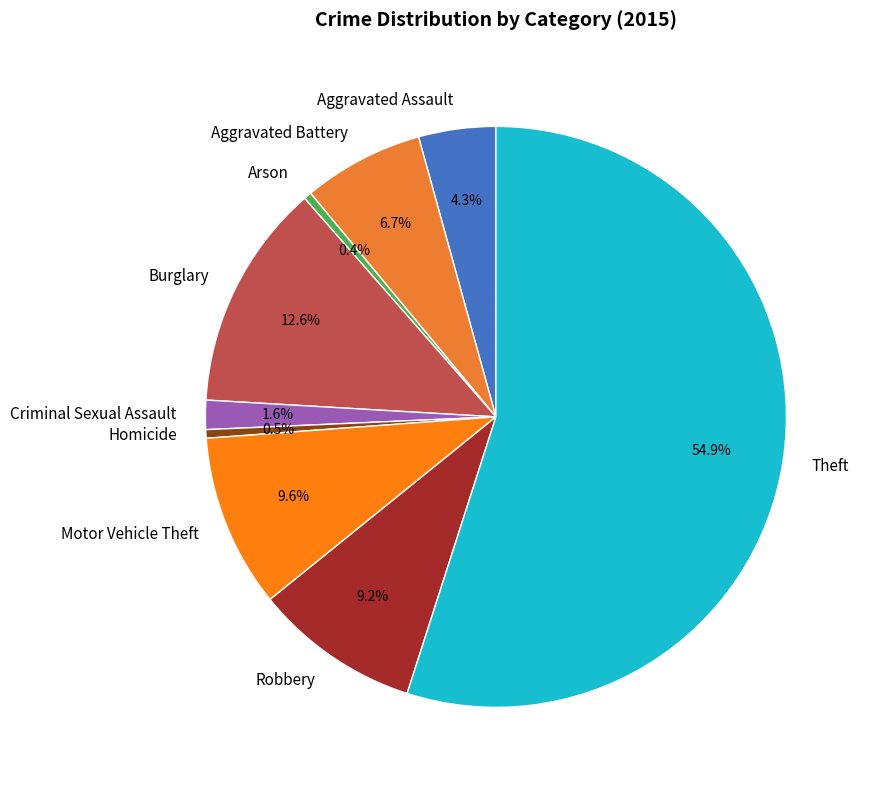

What percentage do Aggravated Battery and Criminal Sexual Assault together represent?

8.3%